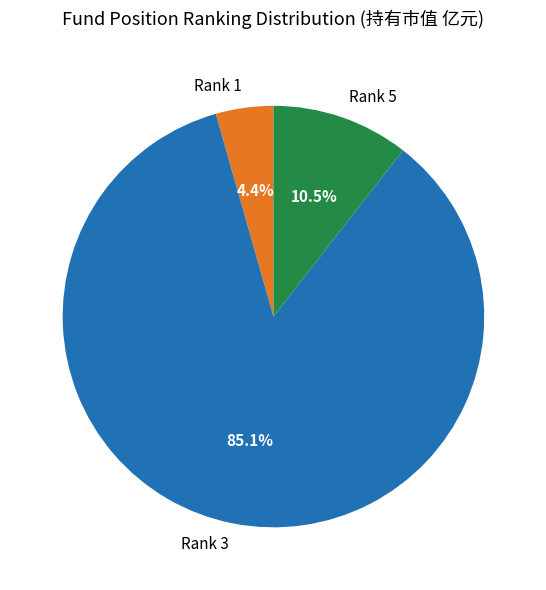

Is Rank 3 the majority of the pie?

Yes